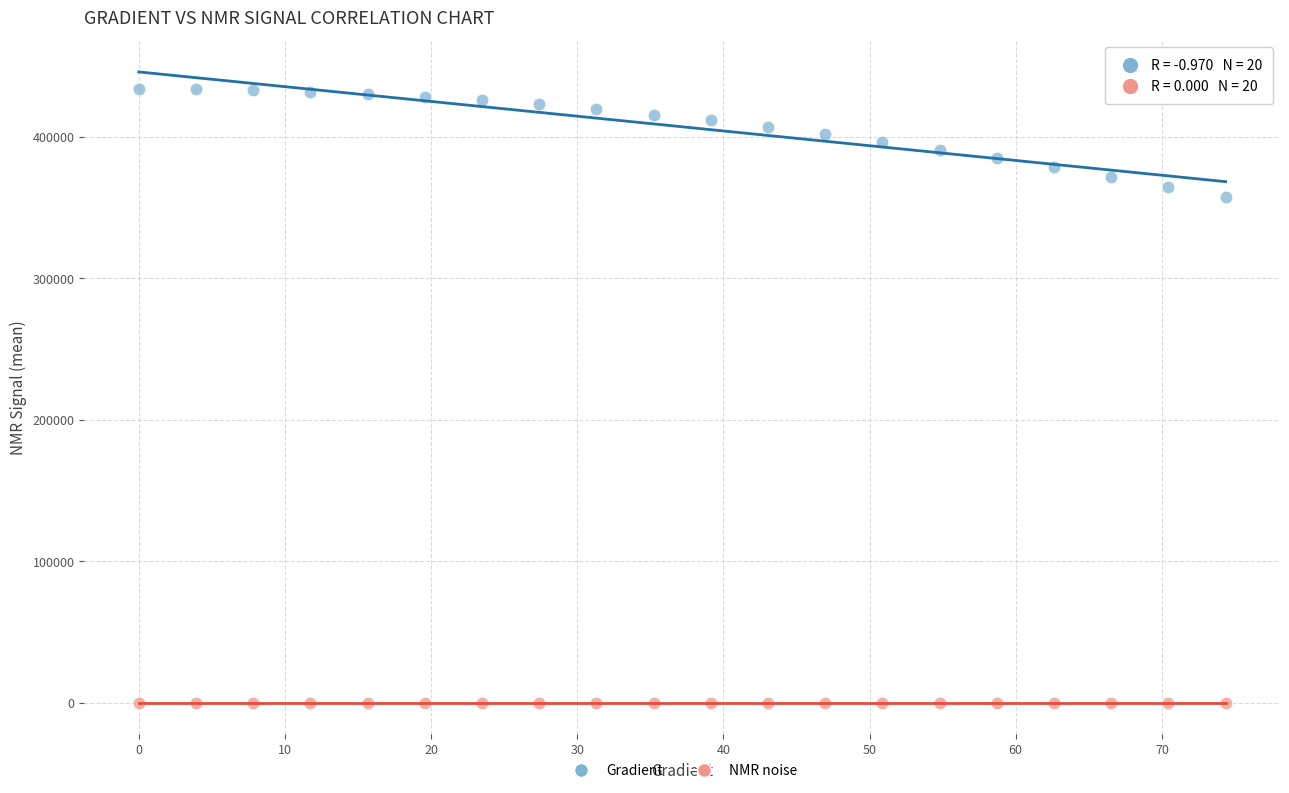

Across all series, what Y value is closest to 217042?

357591.0